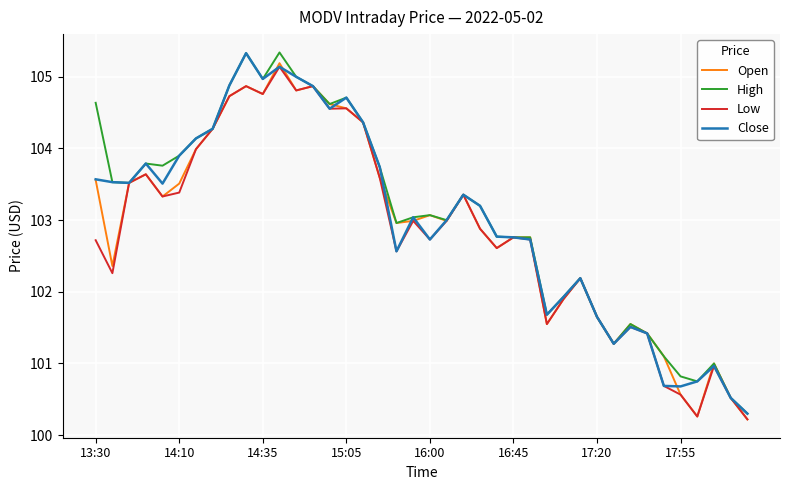

What is the minimum value for Open?

100.2